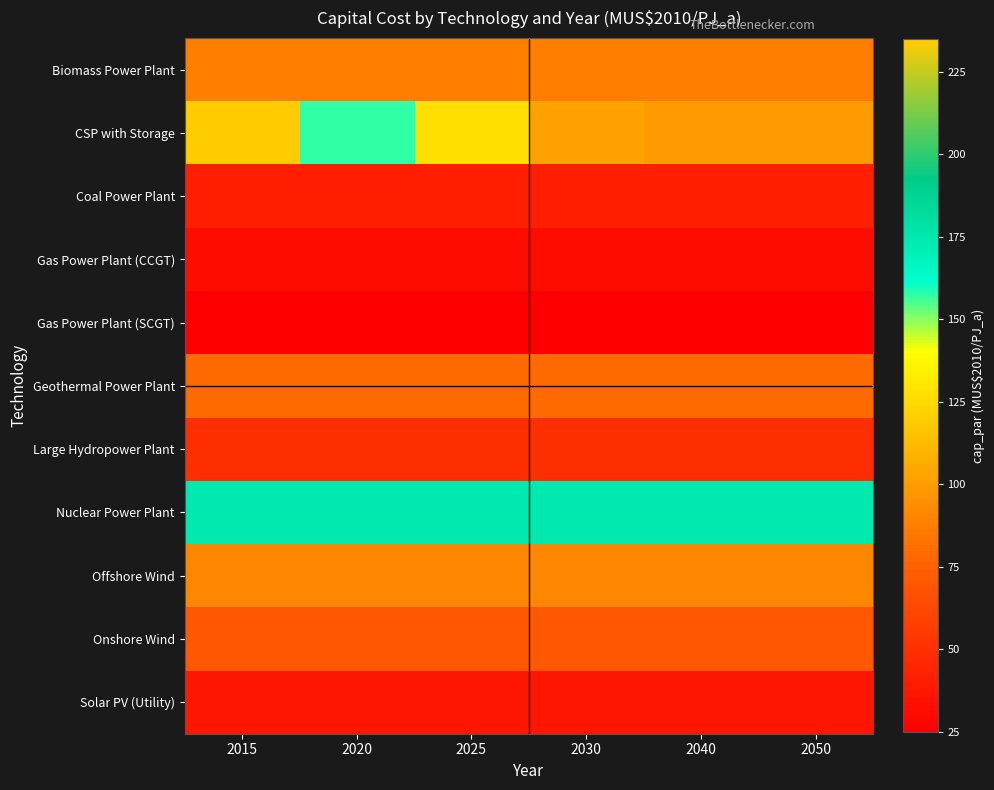

What is the total value across all series at 2030?

788.1